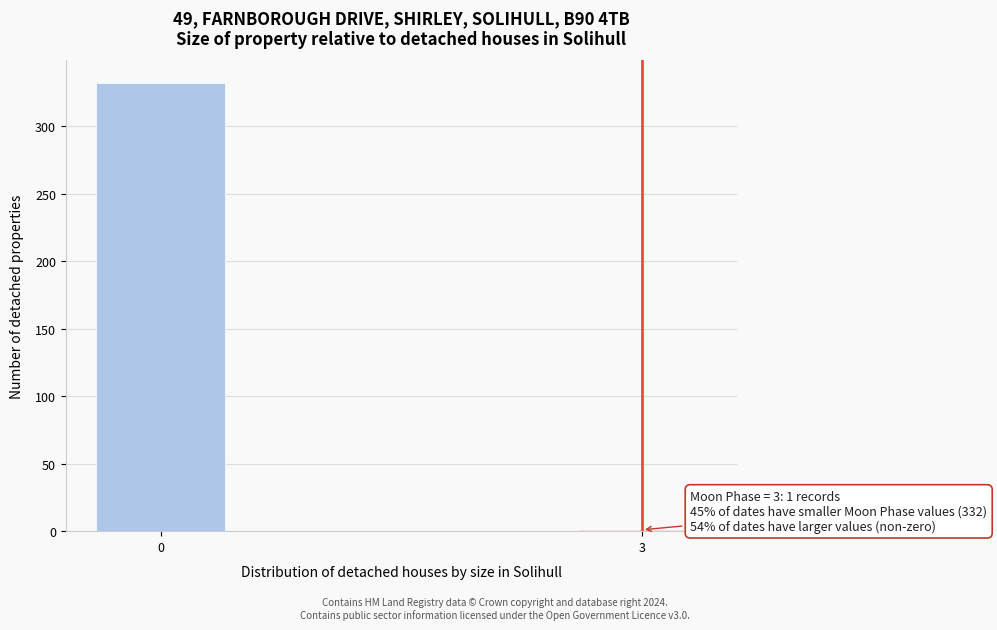

Reading left to right, list all the values displayed in this chart.

0=332	3=1